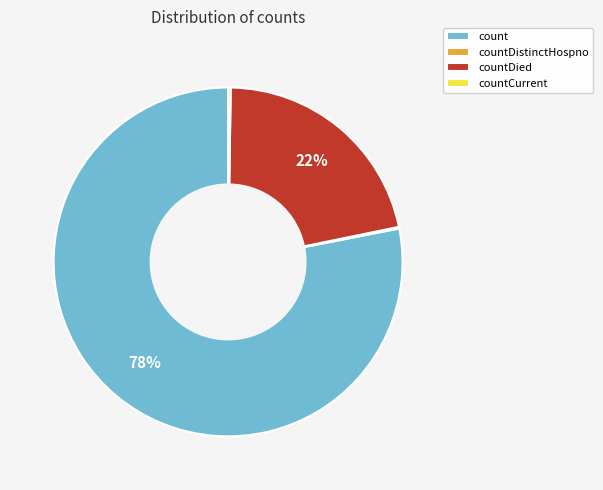

To the nearest percent, what is the difference between the largest and smallest slice percentages?

78%